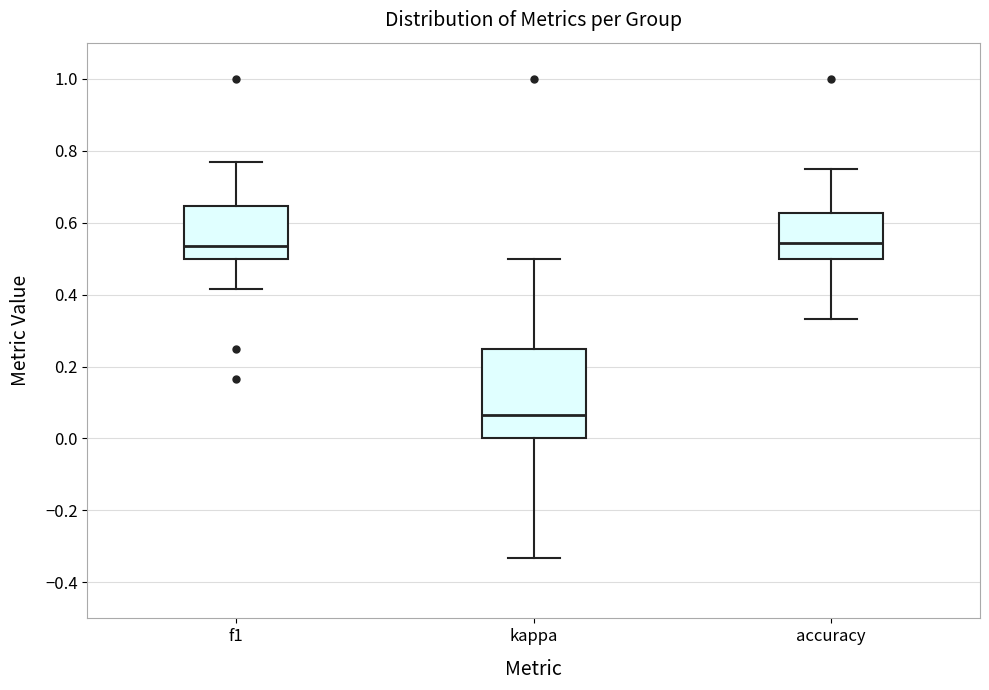

Reading left to right, read every box against the y-axis: the position of its median line, the range the box covers, and the ends of its whiskers. The values are not printed on the chart, so give them approximately, as read against the axis.

f1: median 0.54, box 0.50 to 0.64, whiskers 0.42 to 0.76
kappa: median 0.06, box 0.00 to 0.26, whiskers -0.34 to 0.50
accuracy: median 0.54, box 0.50 to 0.62, whiskers 0.34 to 0.76